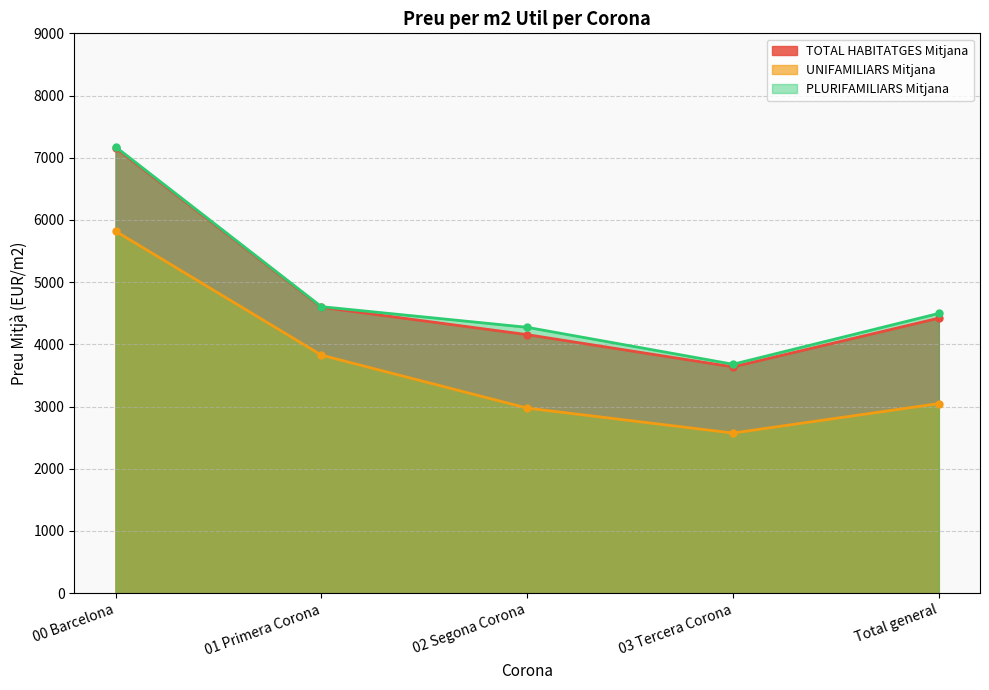

At how many categories does at least one series exceed 6408?

1